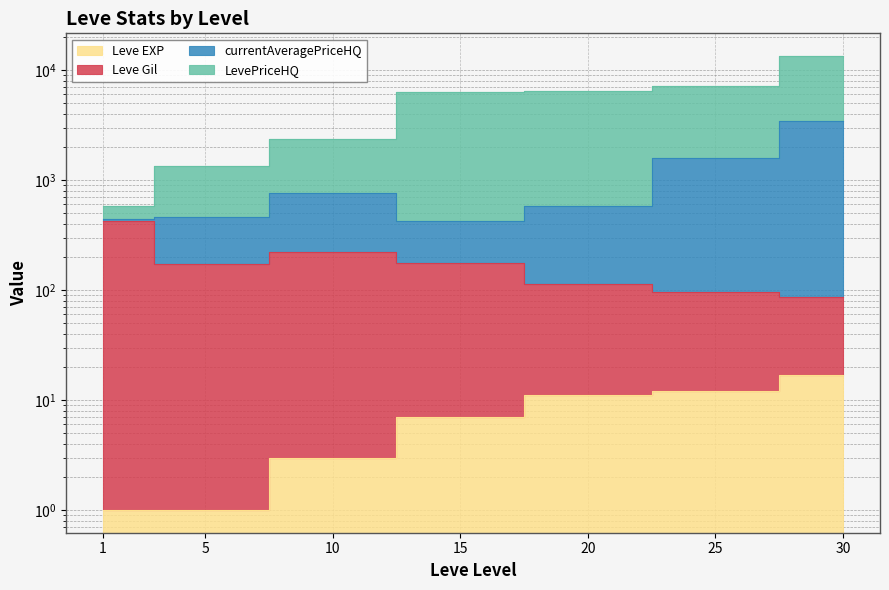

What is the value of the LevePriceHQ point at the 4th from the left?

6367